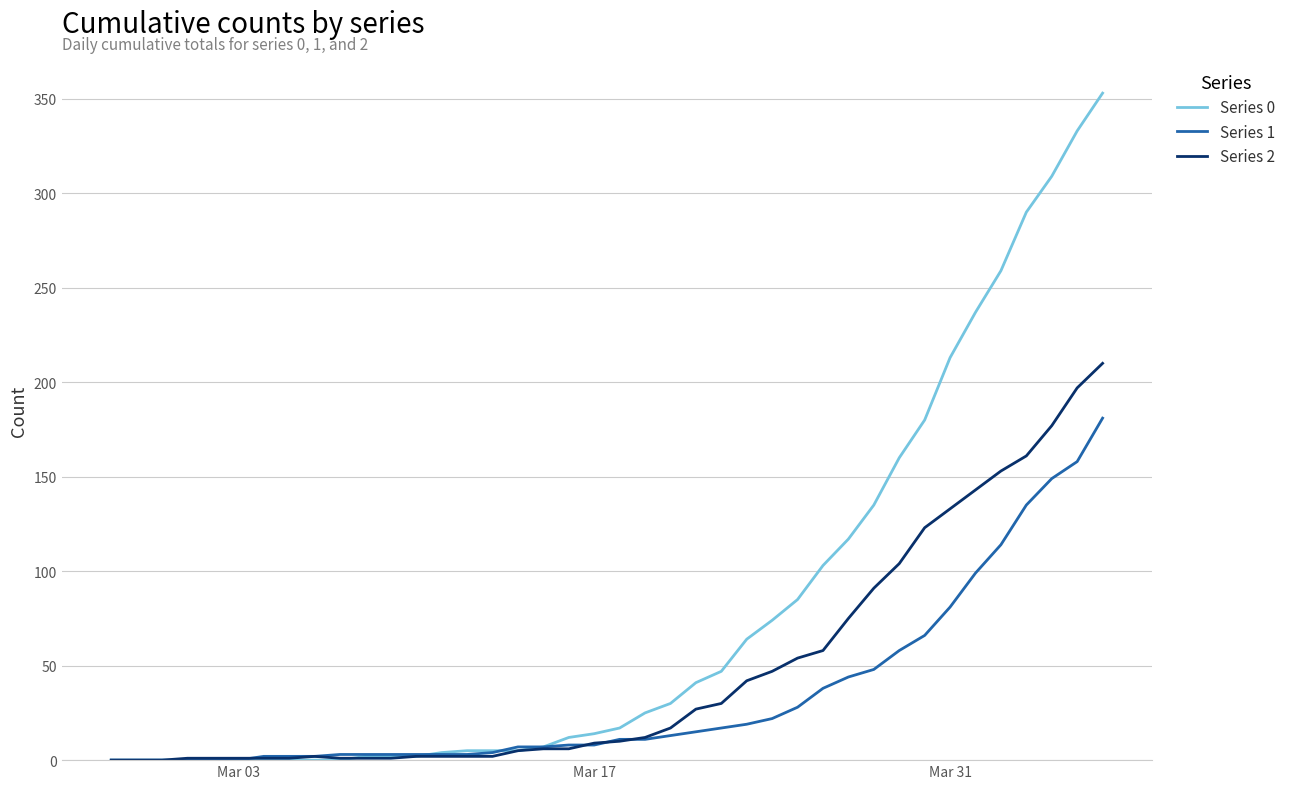

Which series has the largest total across all categories?

Series 0